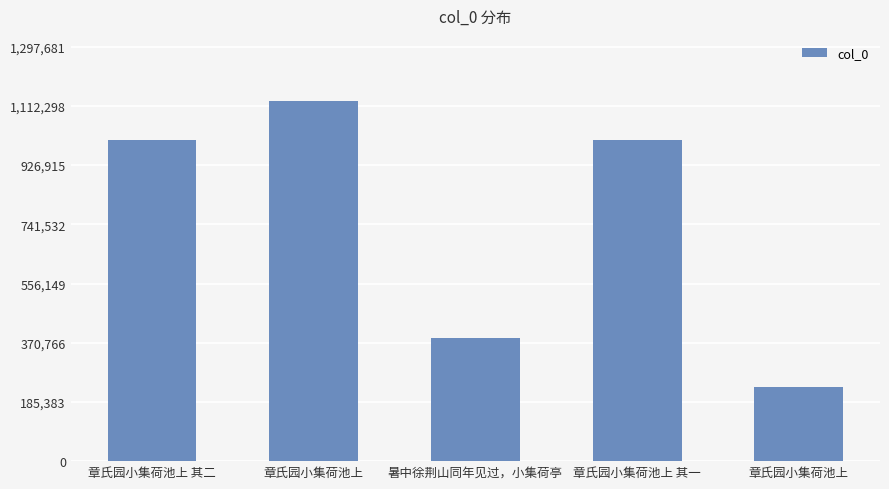

What value does the data have at 章氏园小集荷池上 其一?

1006406